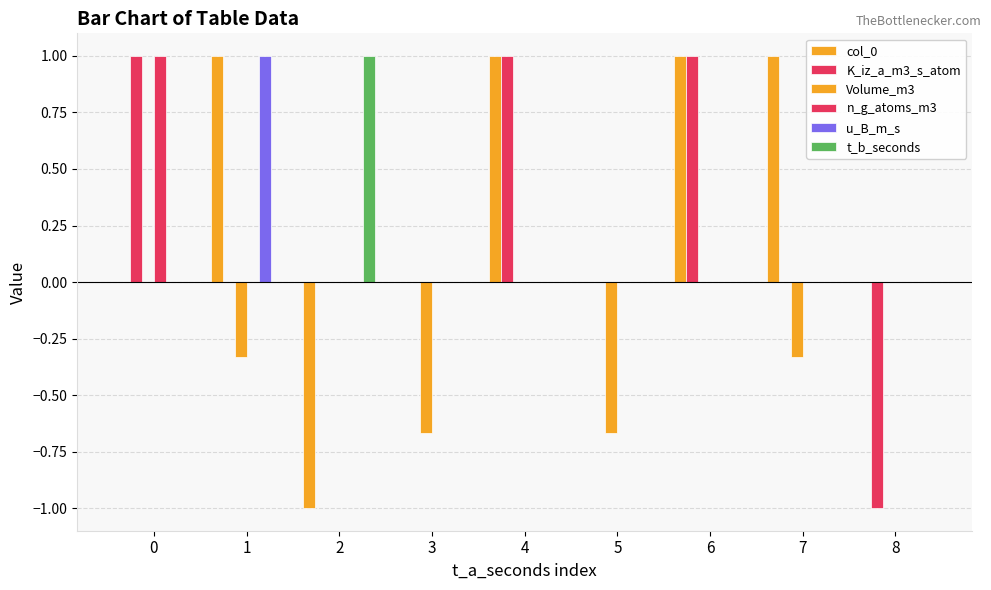

True or false: K_iz_a_m3_s_atom has a value of 0.3 at 6.

False